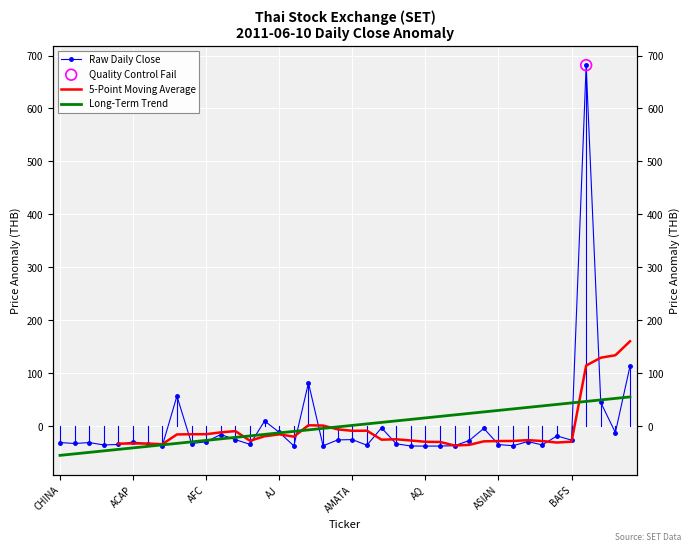

Is the value of Long-Term Trend at 33 greater than the value of 5-Point Moving Average at 30?

Yes